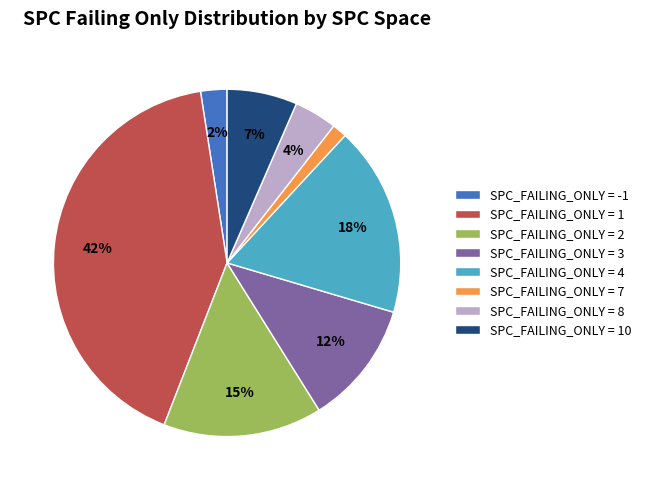

The SPC_FAILING_ONLY = 7 slice represents 12% of the pie. True or false?

False